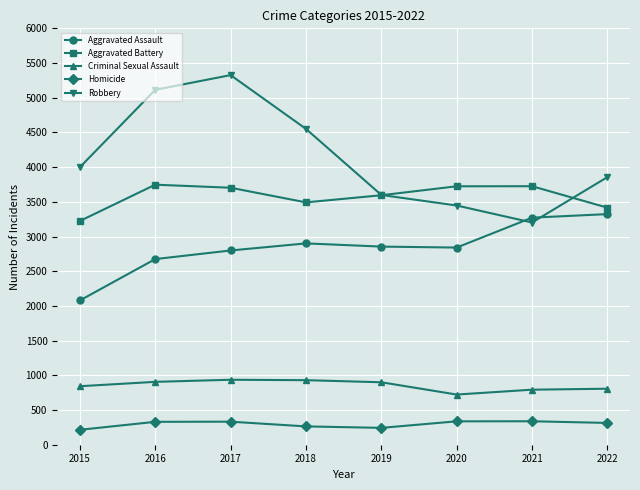

Is it true that Aggravated Assault equals 2855 at 2019?

True